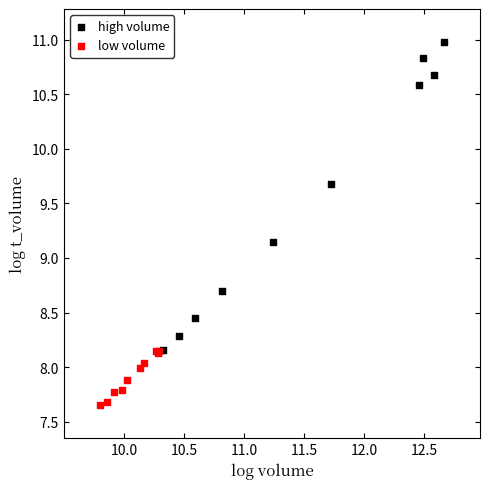

Which series contains the lowest Y value?

low volume